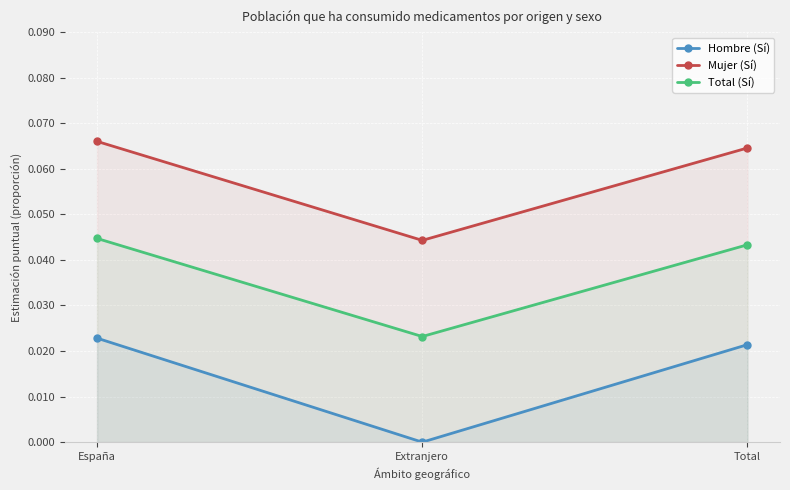

List the series in order of their peak value, lowest first.

Hombre (Sí), Total (Sí), Mujer (Sí)